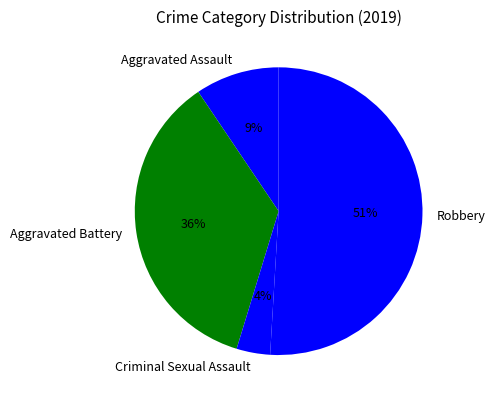

What percentage is the Robbery slice, to the nearest percent?

51%